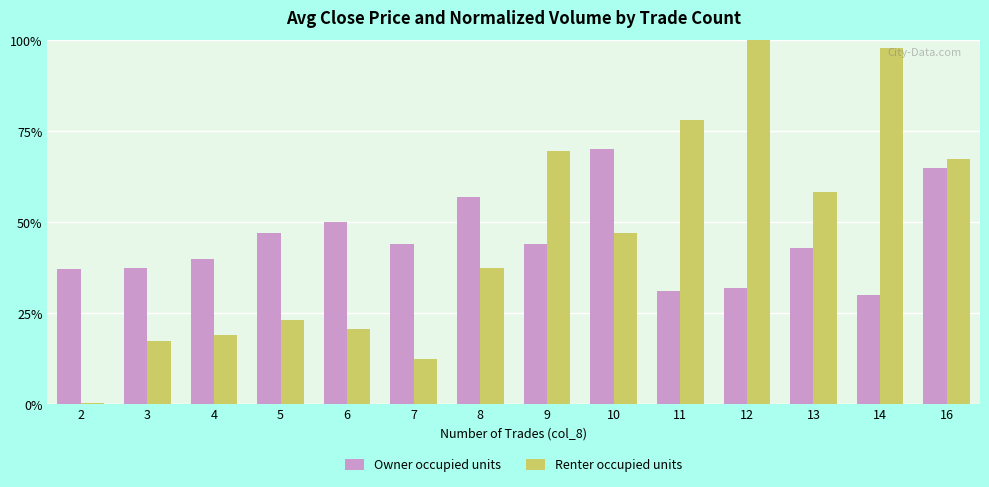

What are all the series names shown in the legend?

Owner occupied units, Renter occupied units